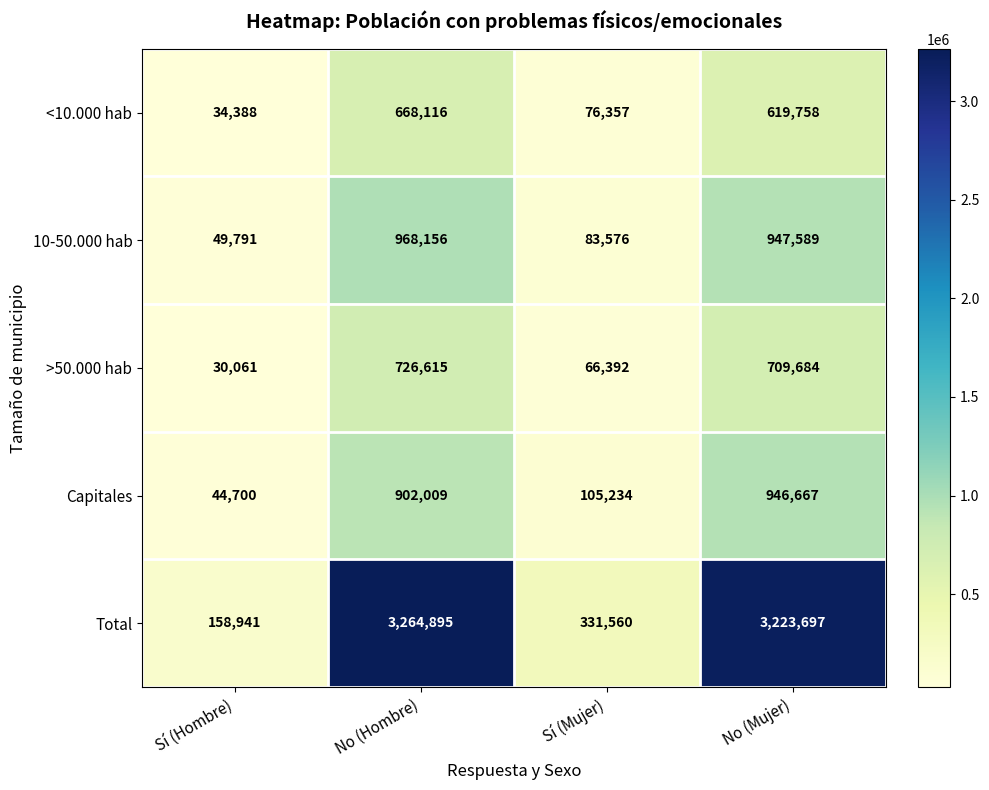

At which category is the sum across all series the highest?

No (Hombre)